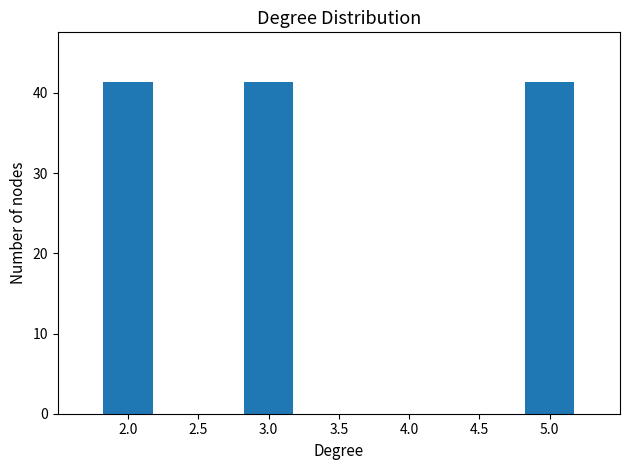

True or false: Consumers has a value of 1093 at 3.

False